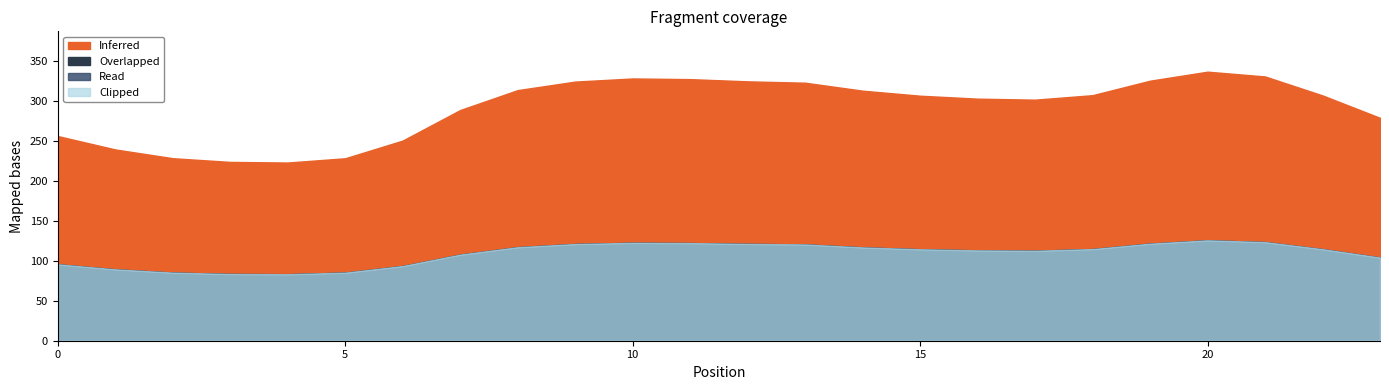

True or false: Overlapped and Inferred cross at least once.

False